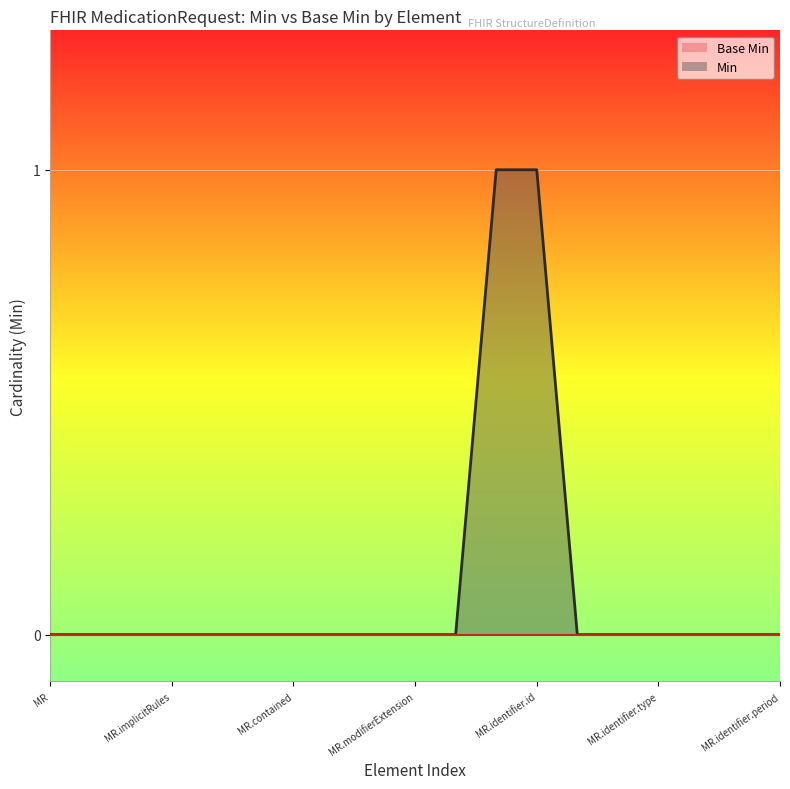

At which category is the sum across all series the highest?

11